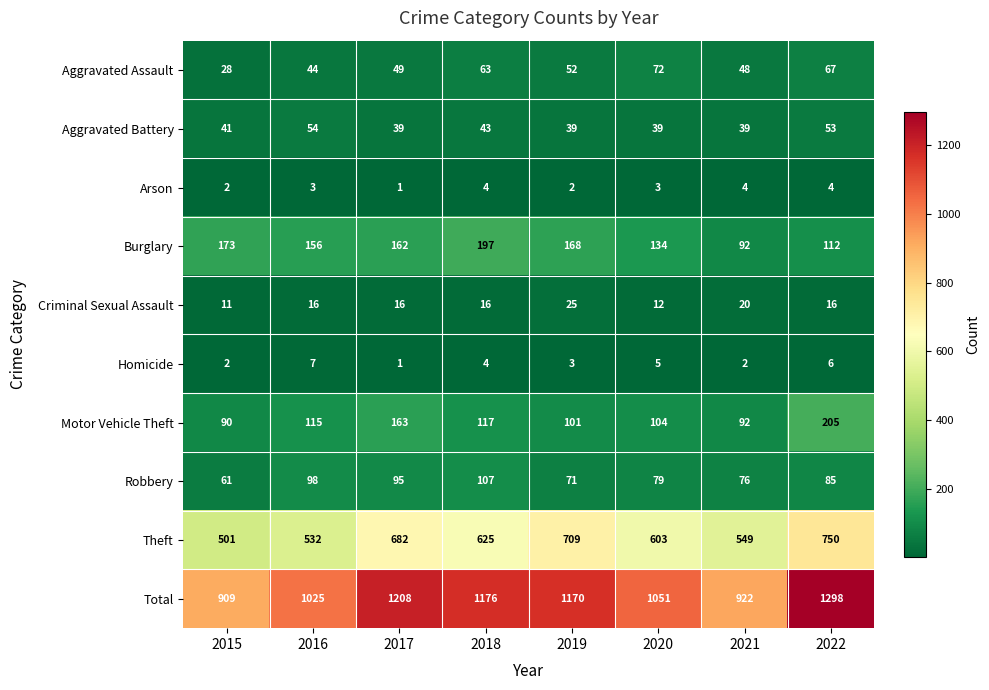

Between 2017 and 2018, which series saw the biggest shift?

Theft